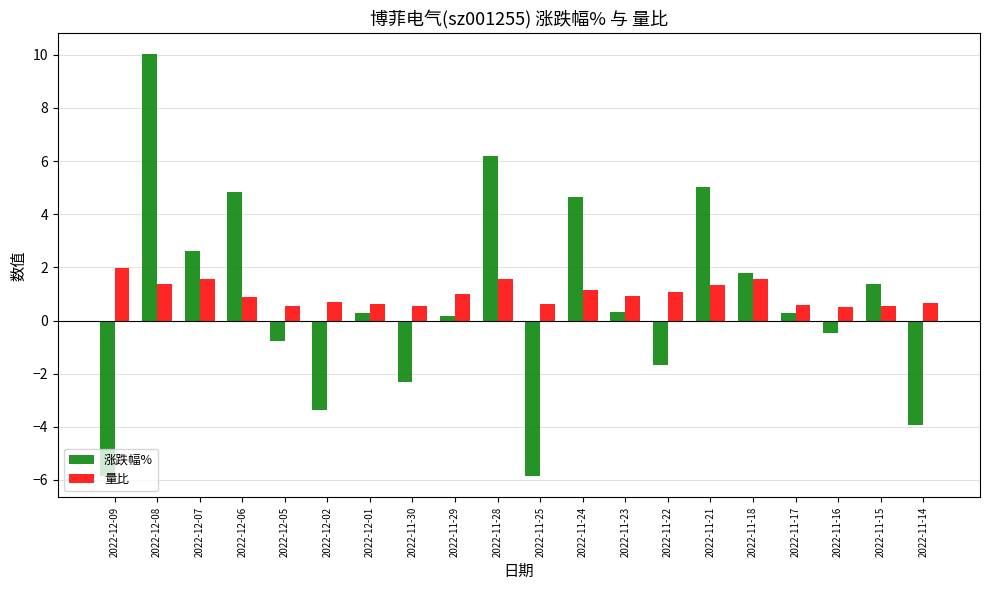

Is it true that 涨跌幅% equals 8.1 at 2022-11-24?

False